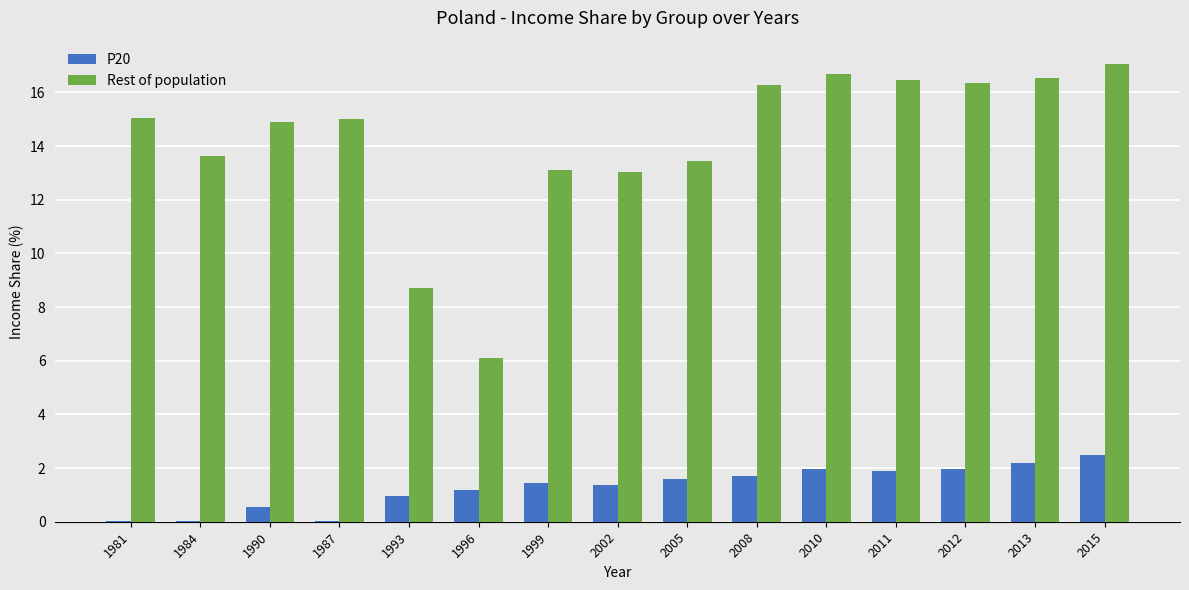

What is the sum of all Rest of population values?

212.3